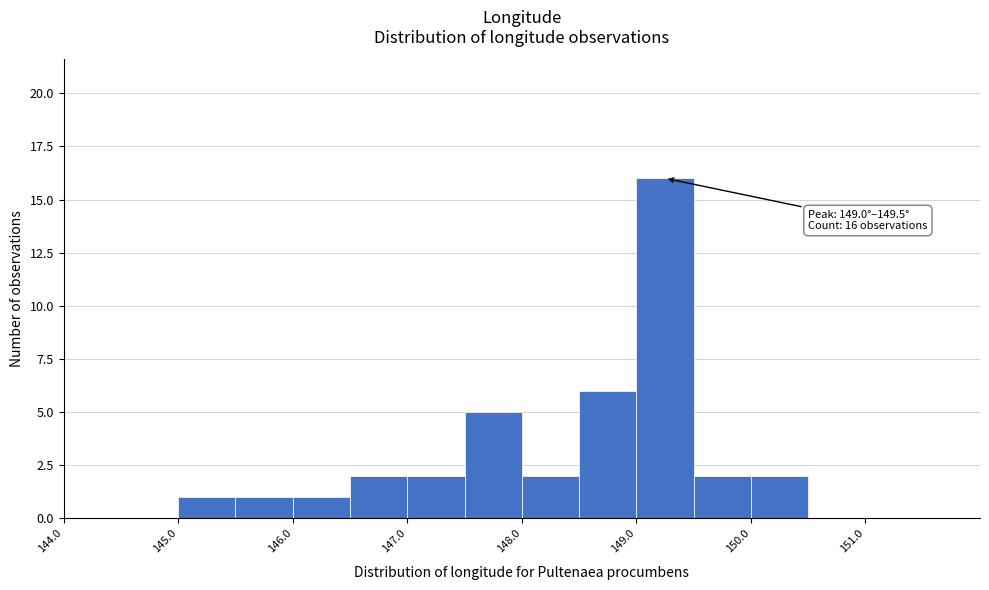

Over which range of the x-axis is the bar tallest?

149.0 to 149.5